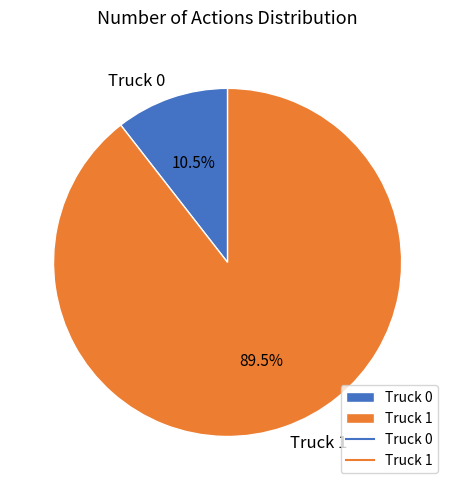

True or false: Truck 0 accounts for 23% of the total.

False